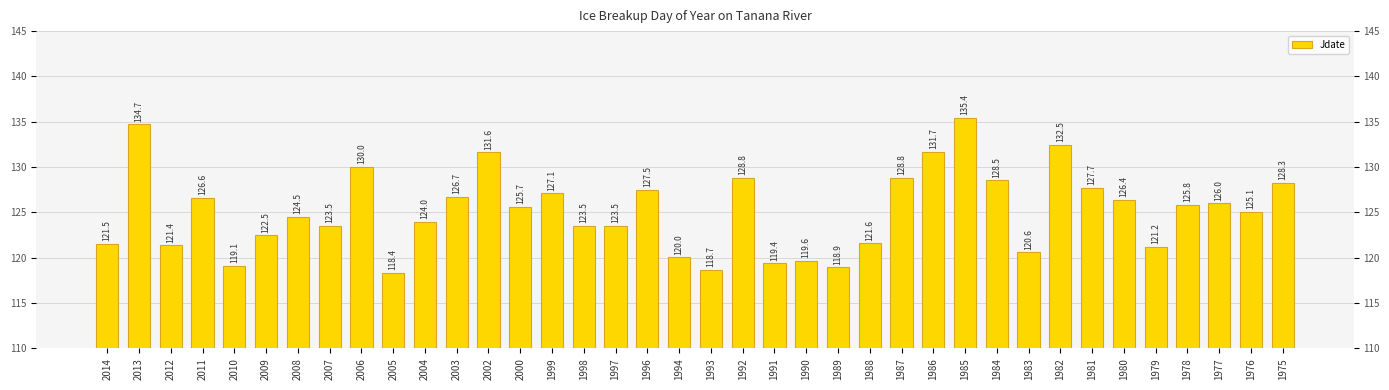

At which label does the data first exceed 125?

2013